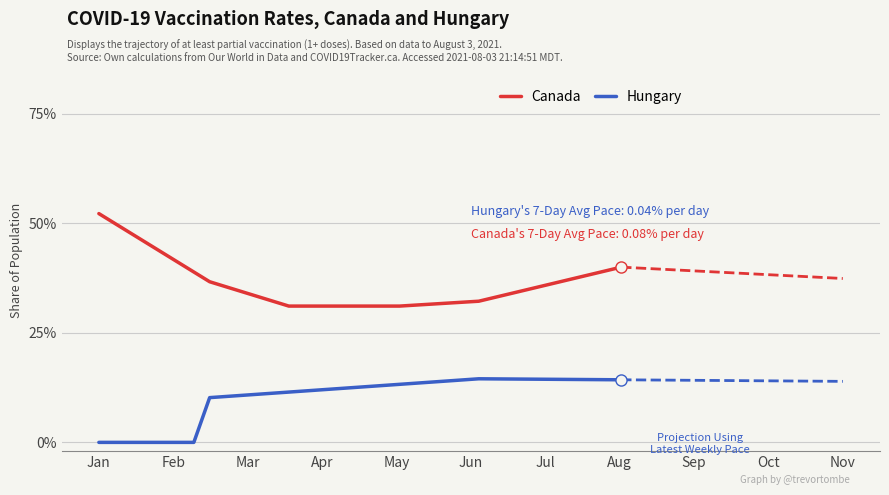

List the series in order of their overall mean, highest first.

Canada, Hungary